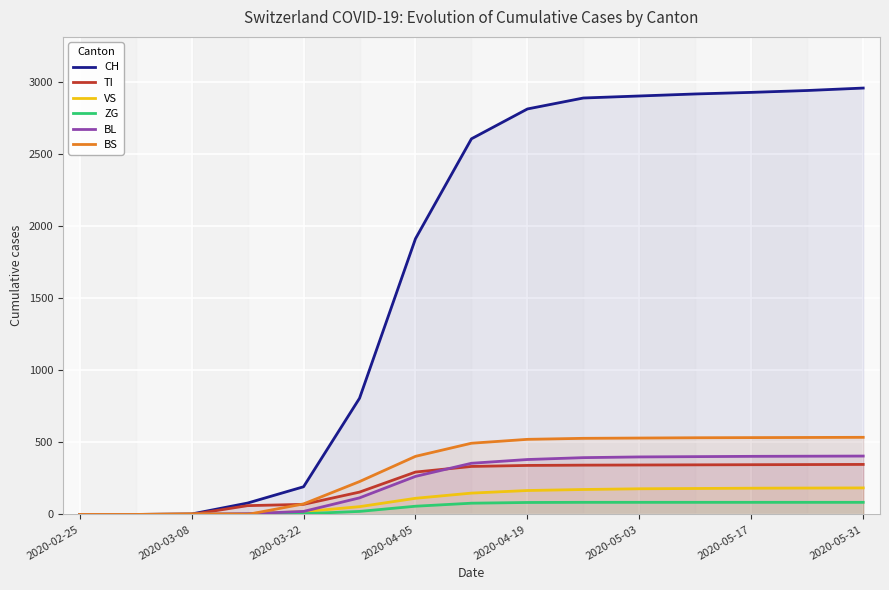

What is the highest value of the ZG series?

84